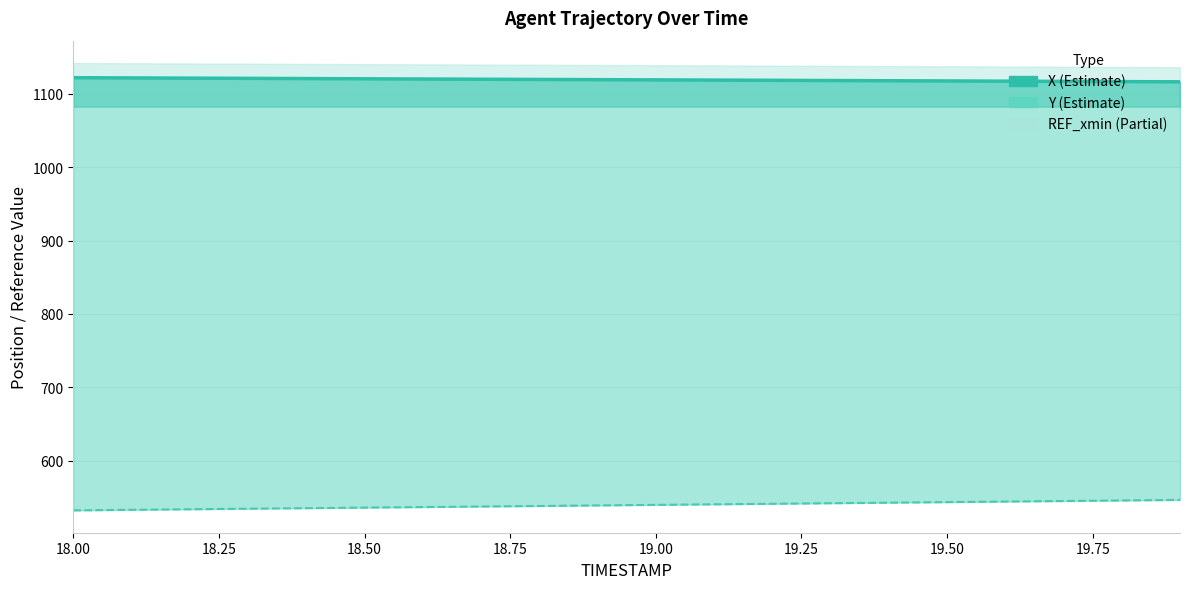

True or false: Y line and X intersect in this chart.

False